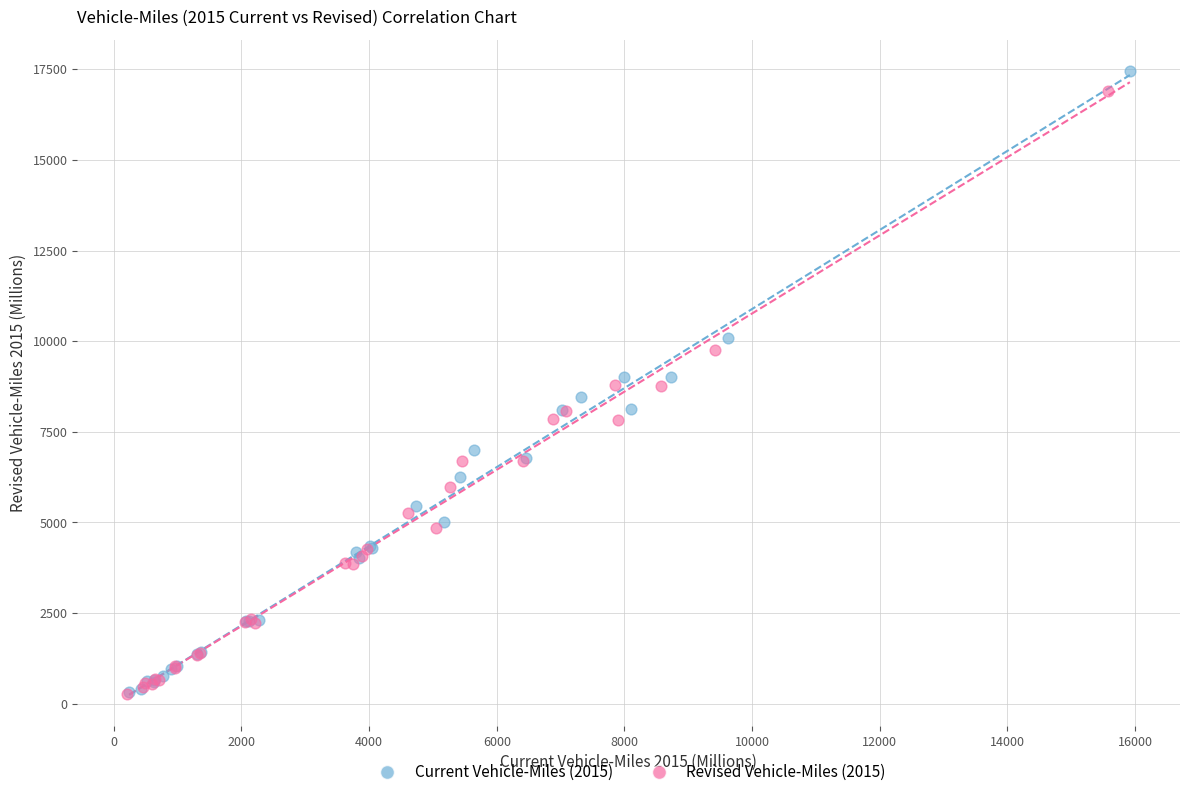

Which series reaches the maximum Y coordinate?

Current Vehicle-Miles (2015)